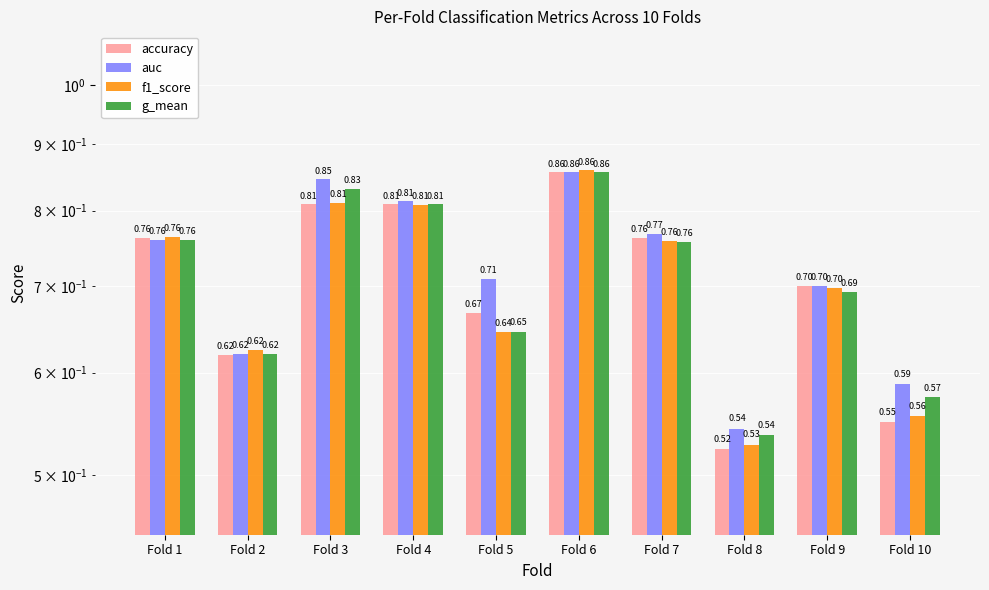

At which category is the sum across all series the highest?

Fold 6